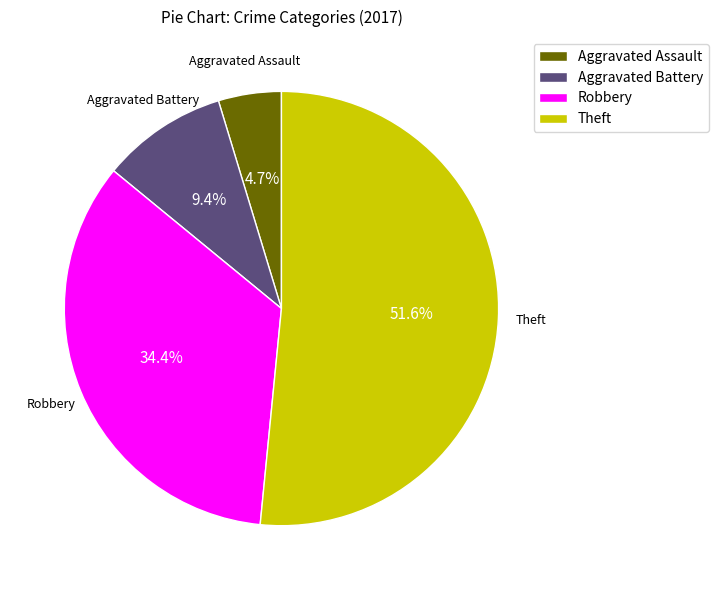

To the nearest percent, what is the difference between the largest and smallest slice percentages?

47%